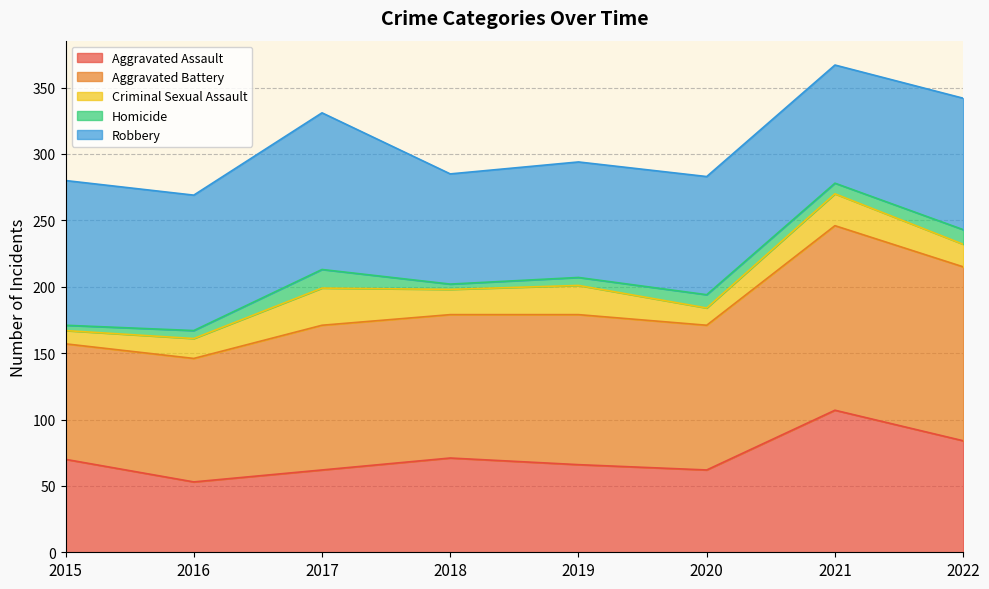

True or false: Aggravated Battery and Homicide intersect in this chart.

False